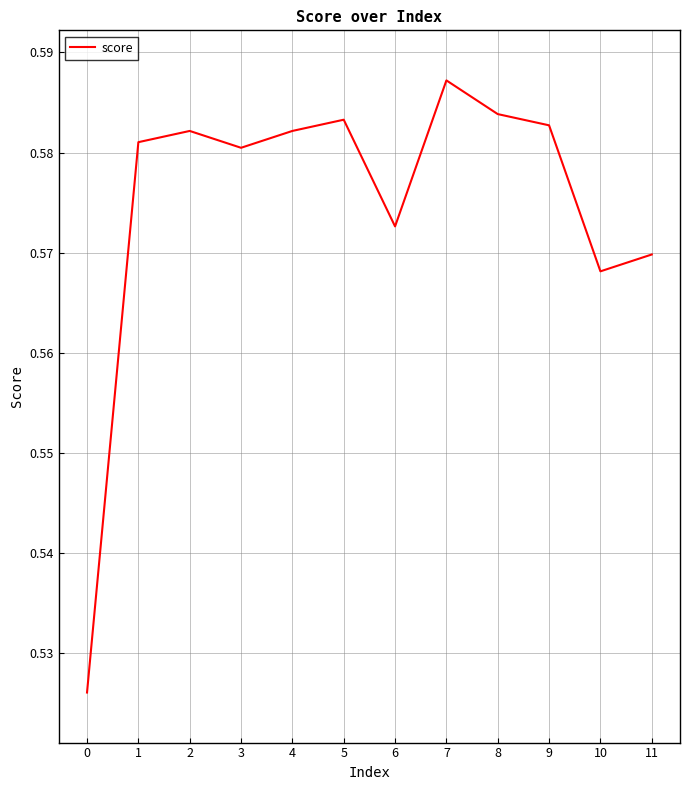

Which has a higher value, 1 or 8?

8